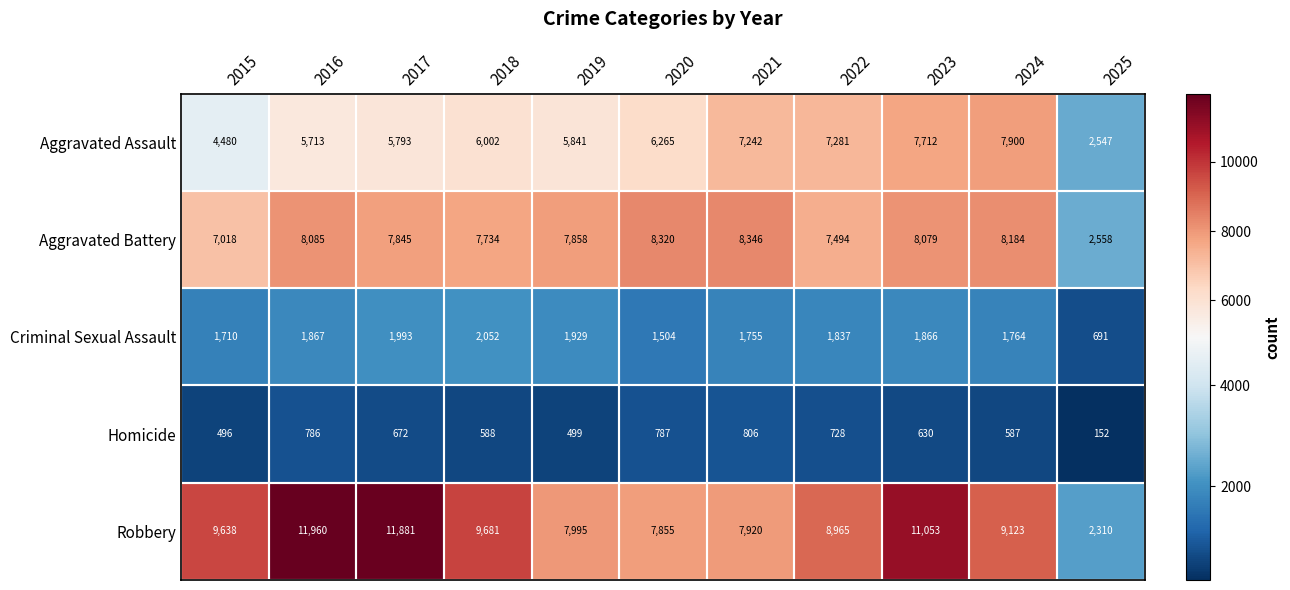

How many data points in Homicide are less than 630?

5